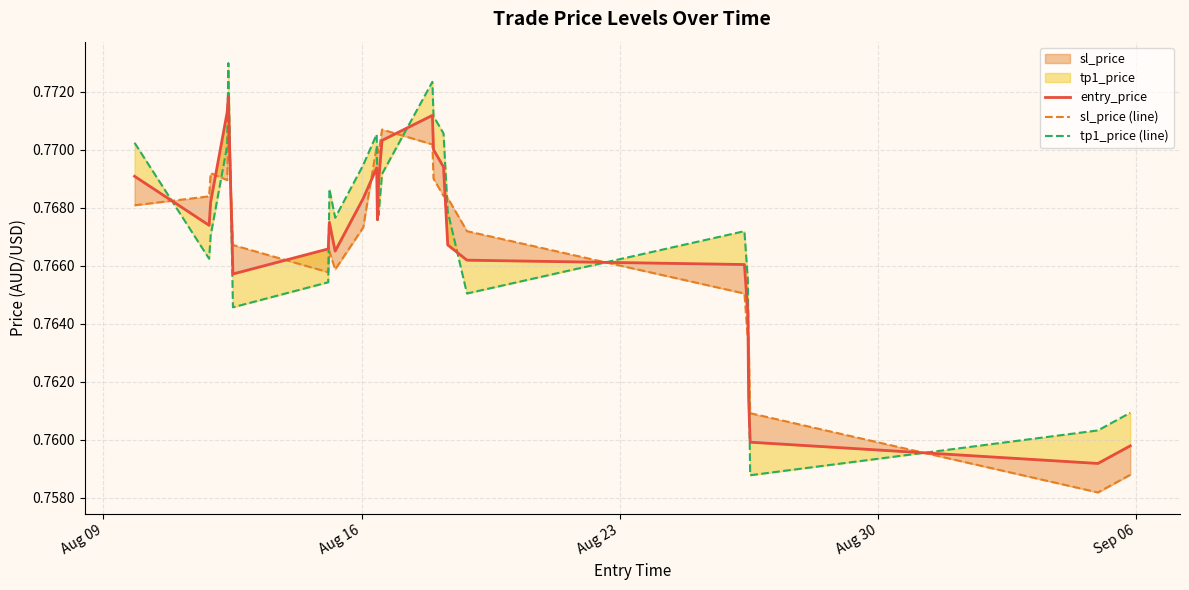

How many intersections are there between tp1_price (line) and sl_price (line)?

10